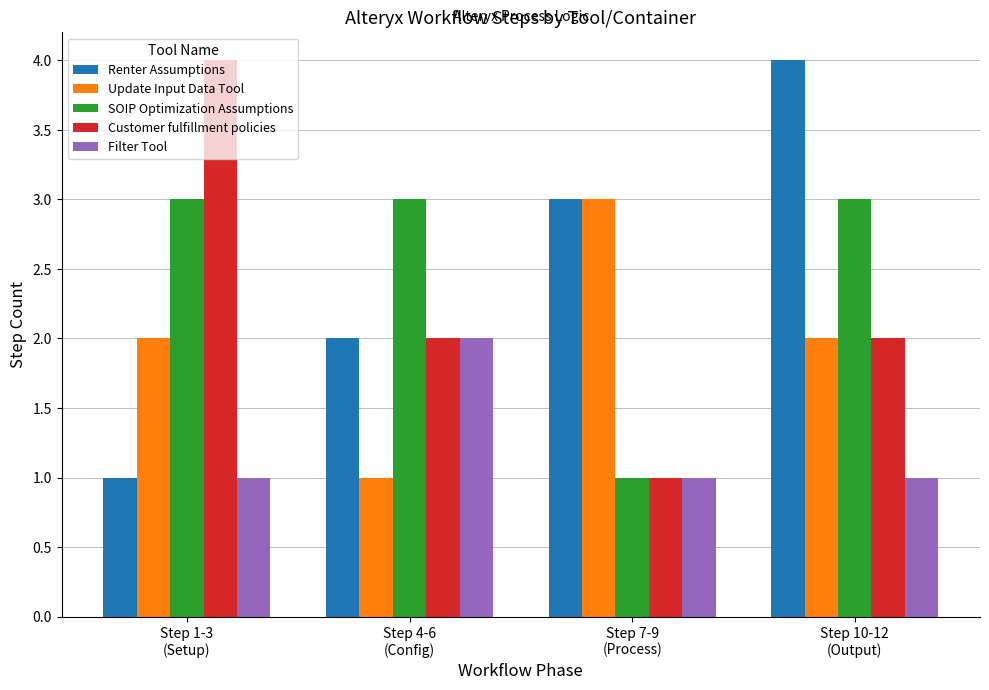

Is it true that Update Input Data Tool equals 1 at Step 10-12
(Output)?

False